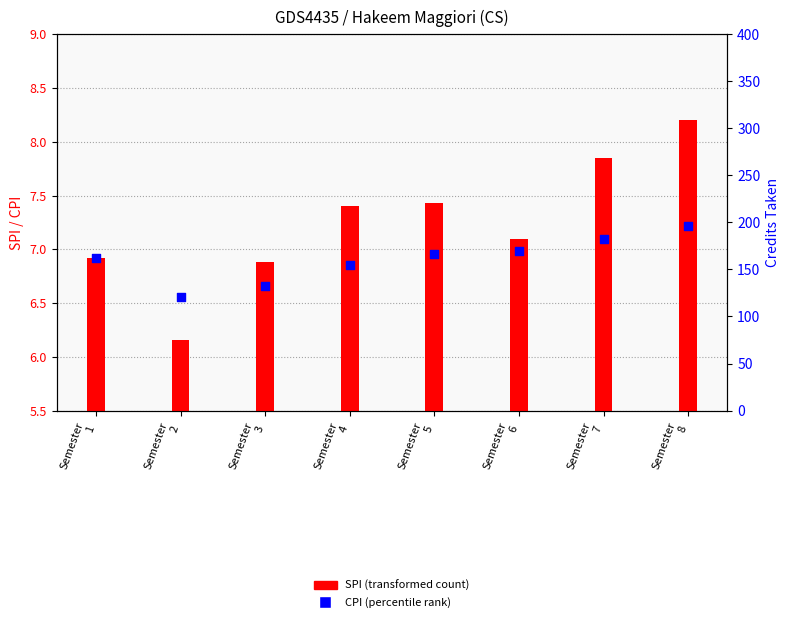

Which series contains the highest Y value?

SPI